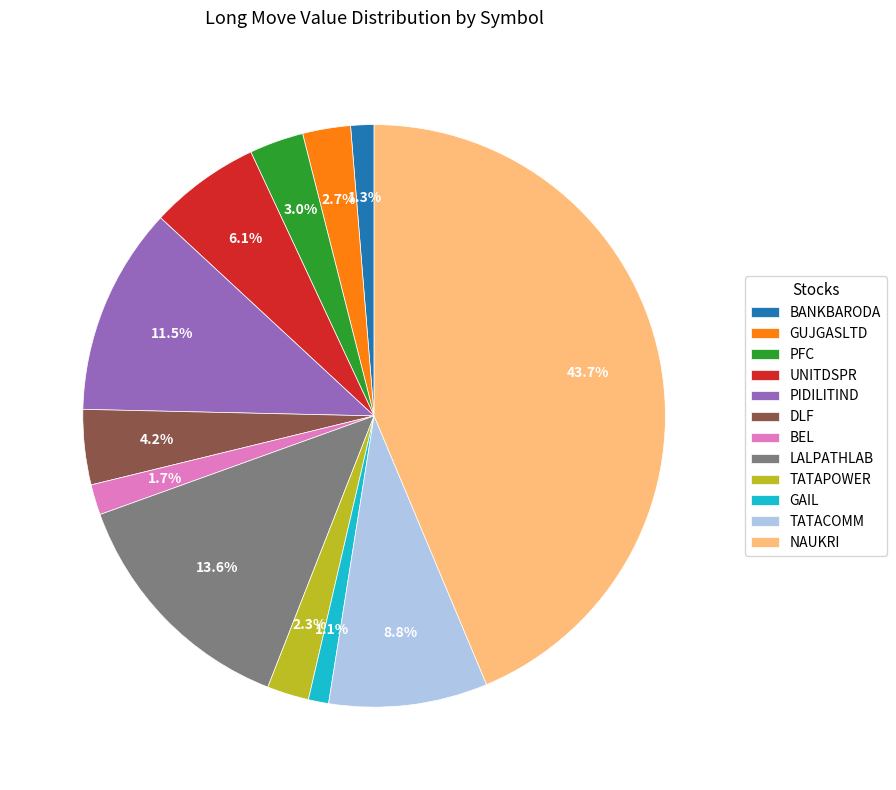

Count the number of slices in the pie.

12